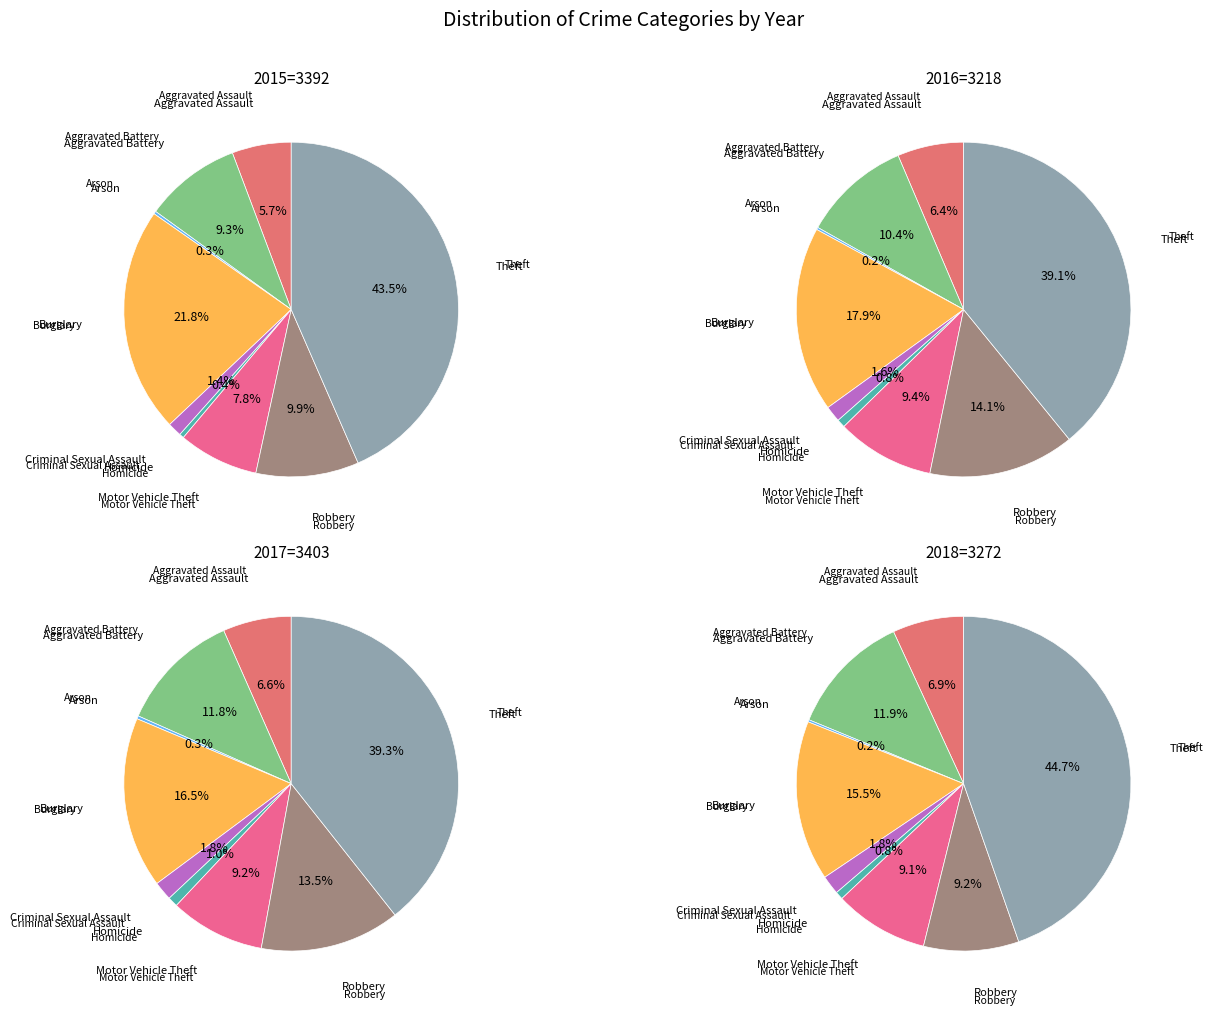

To the nearest percent, what is the average slice percentage?

11%